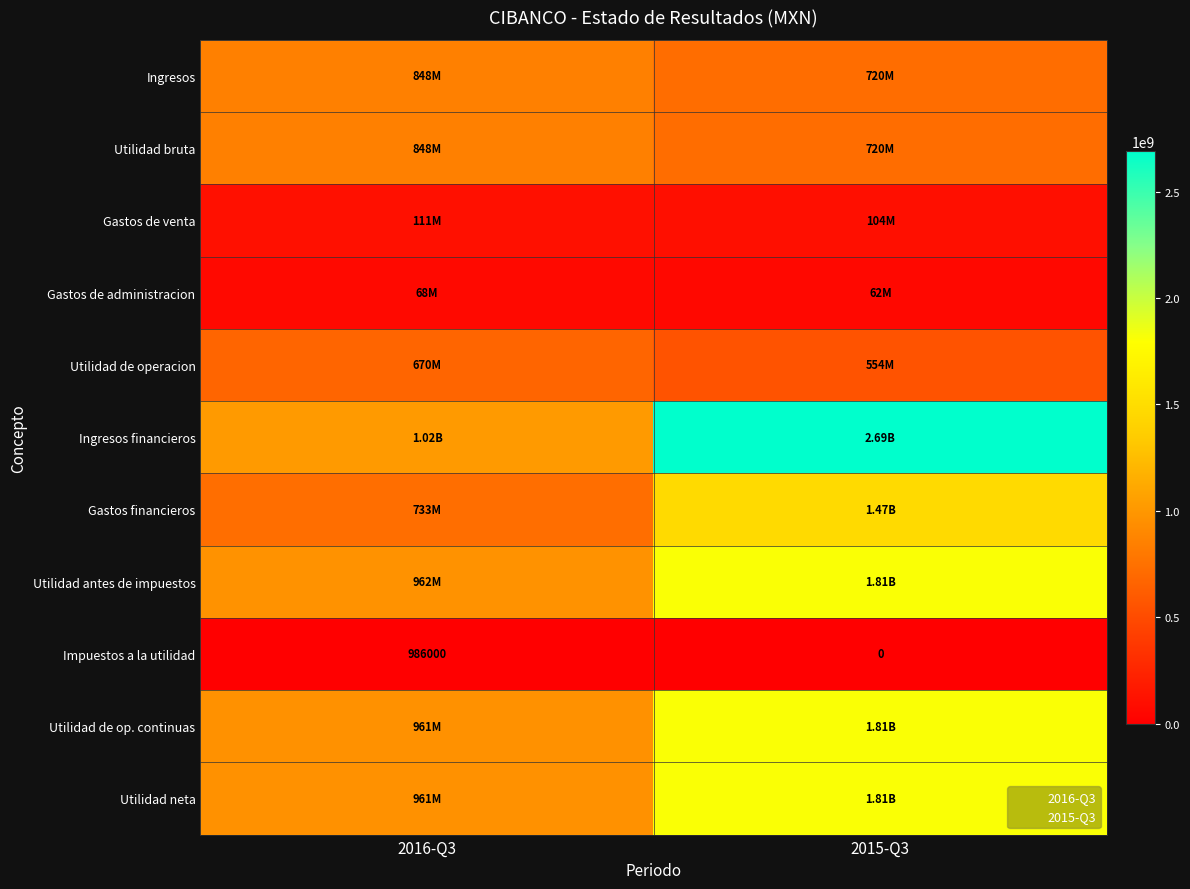

What is the greatest value displayed?

2690806000